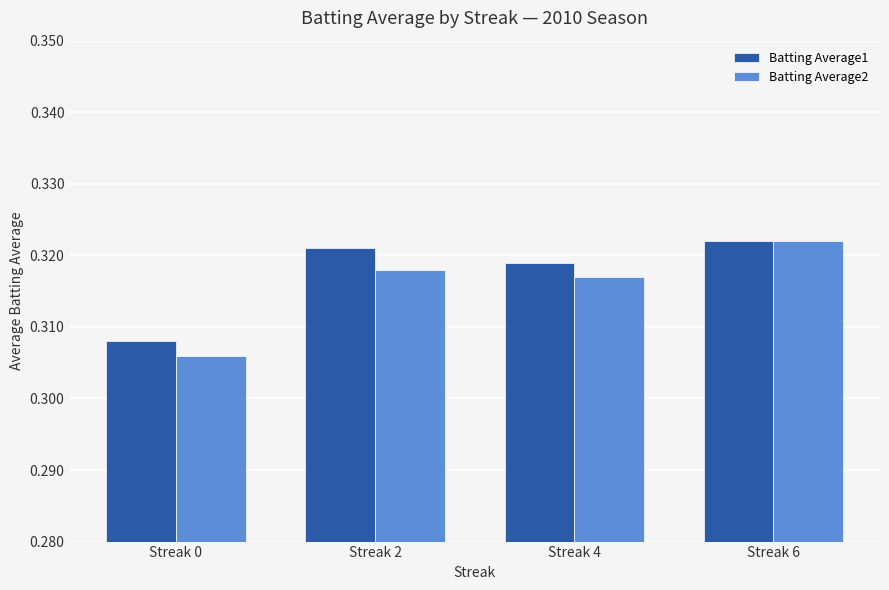

At which label does Batting Average2 reach its peak?

Streak 6